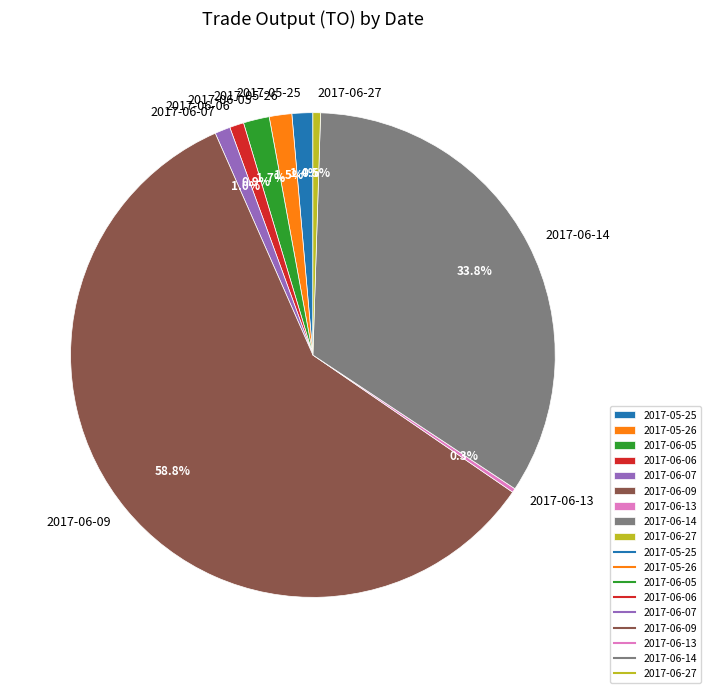

Is it true that 2017-05-26 is 9% of the pie?

False